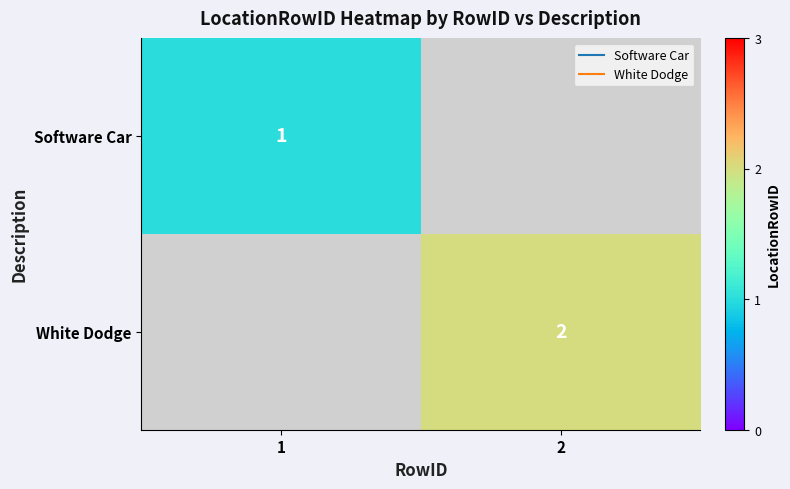

Is the value of White Dodge at 1 greater than the value of Software Car at 2?

No